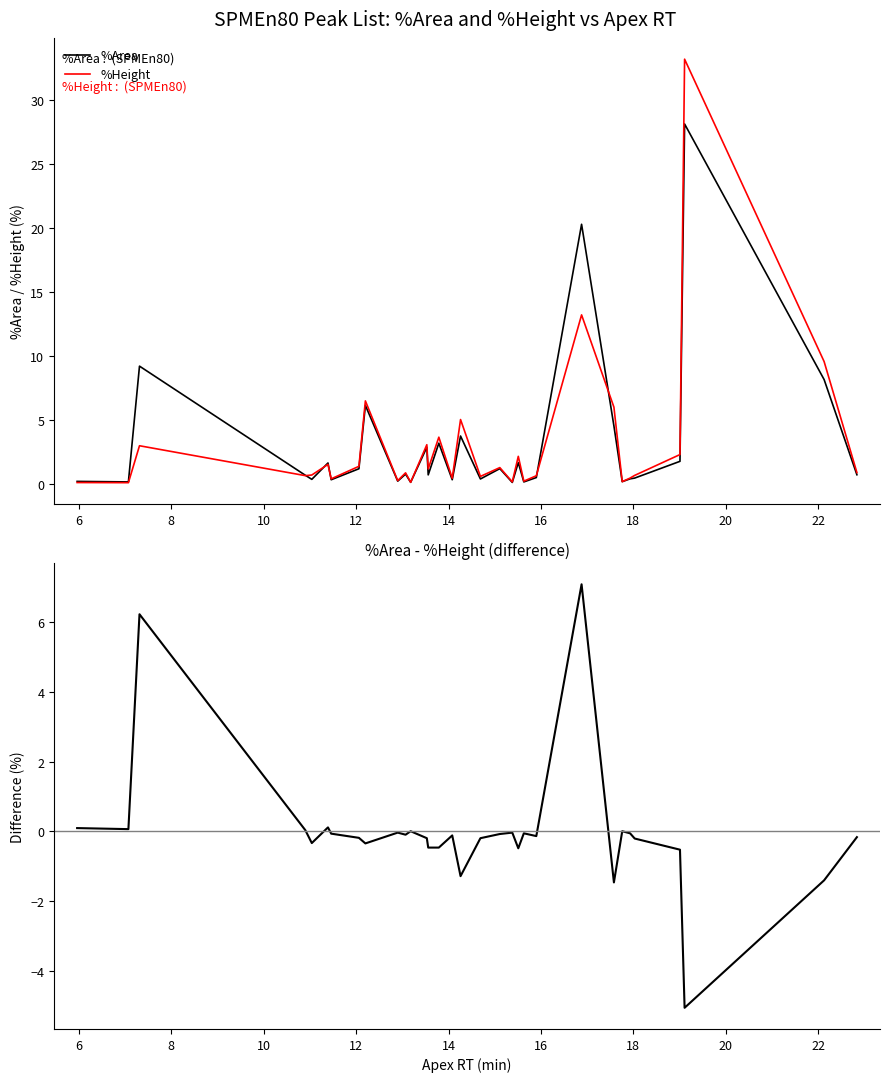

What is the maximum value for %Height?

33.2